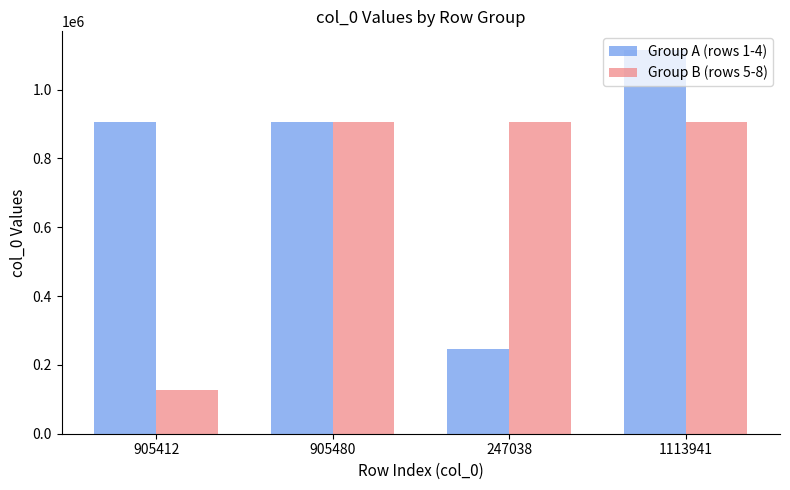

At which category does the chart reach its minimum across all series?

905412